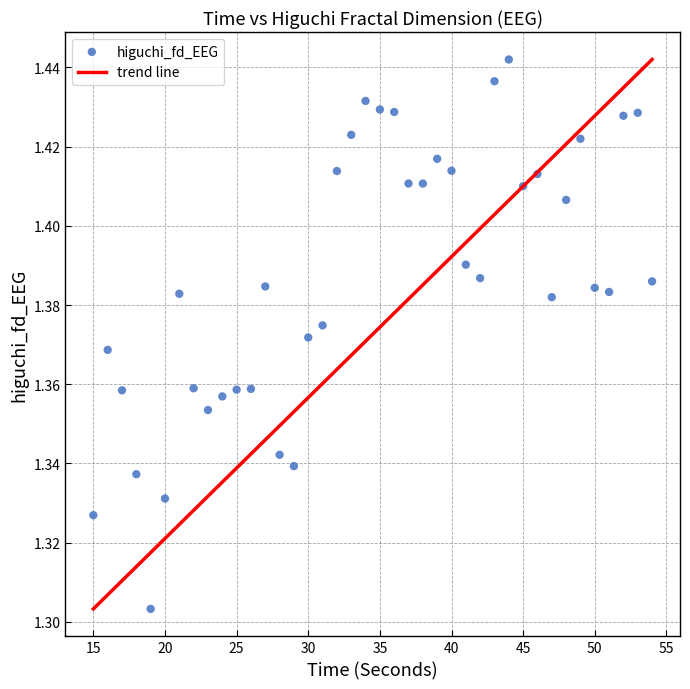

What is the range of X values (max minus min)?

39.0